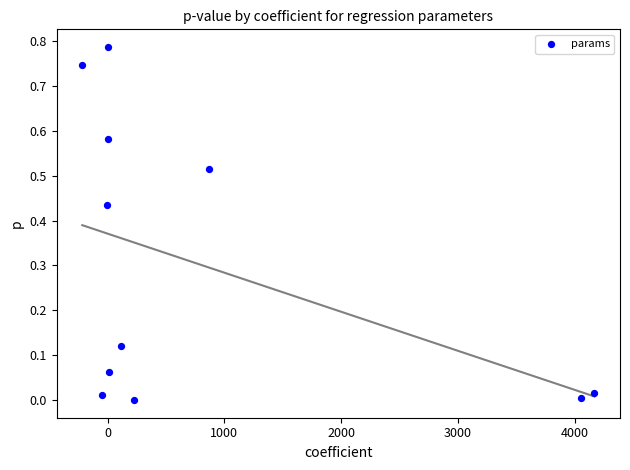

What is the average Y value?

0.3